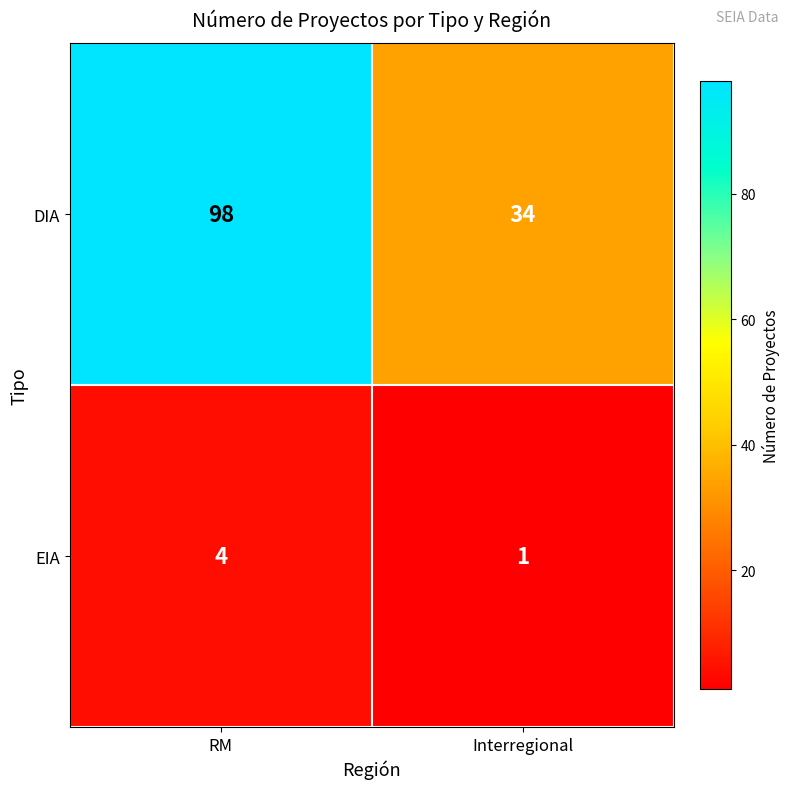

At which label is EIA closest to 2?

Interregional